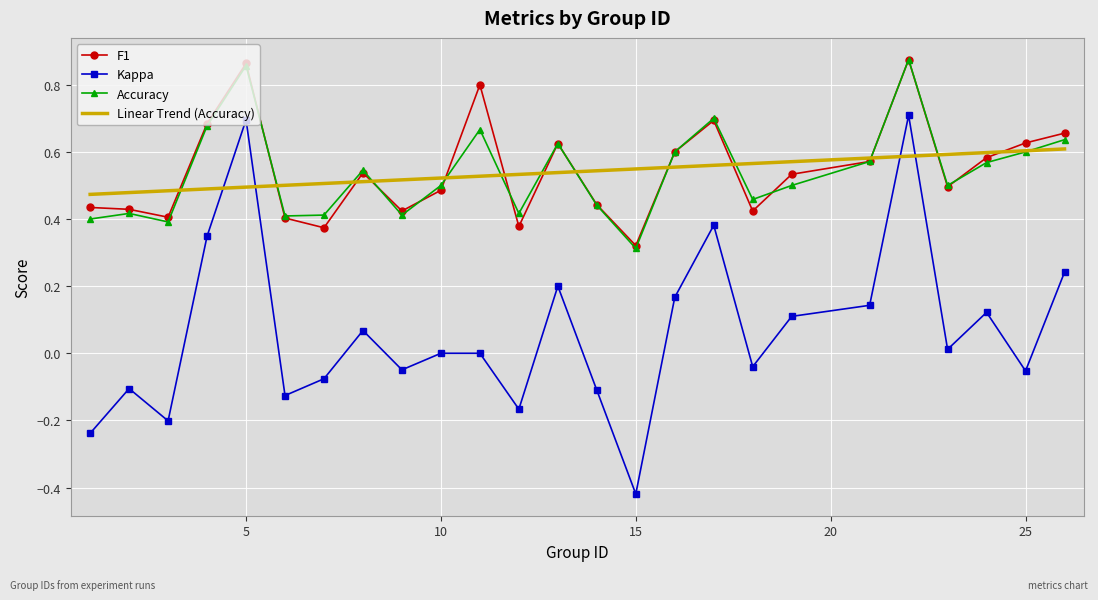

At how many categories does at least one series exceed 0?

25